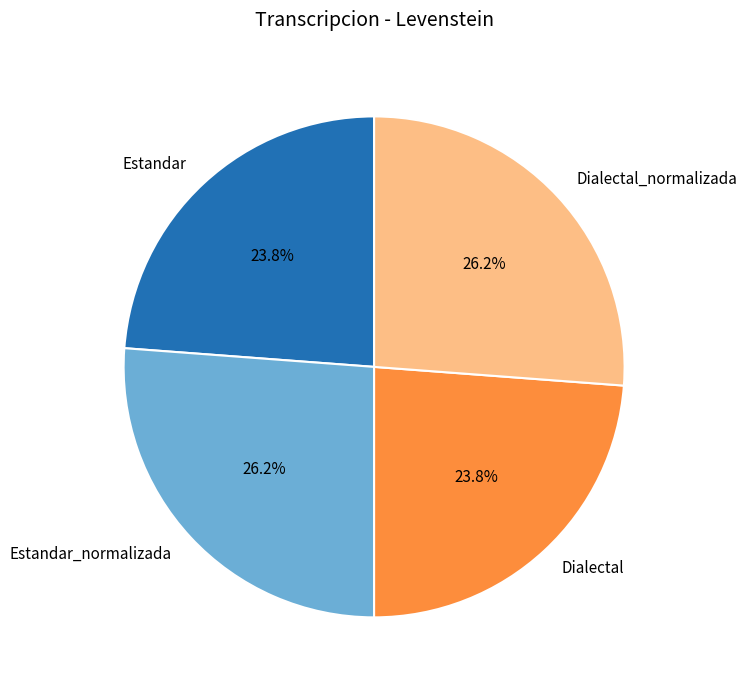

To the nearest percent, what portion does Dialectal_normalizada represent?

26%